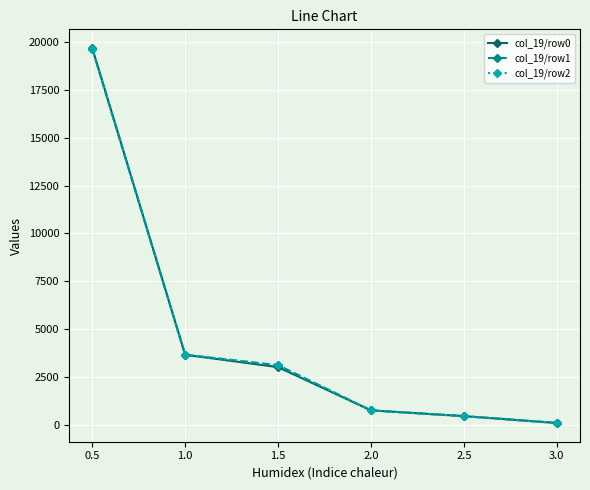

Does the chart have visible grid lines?

Yes